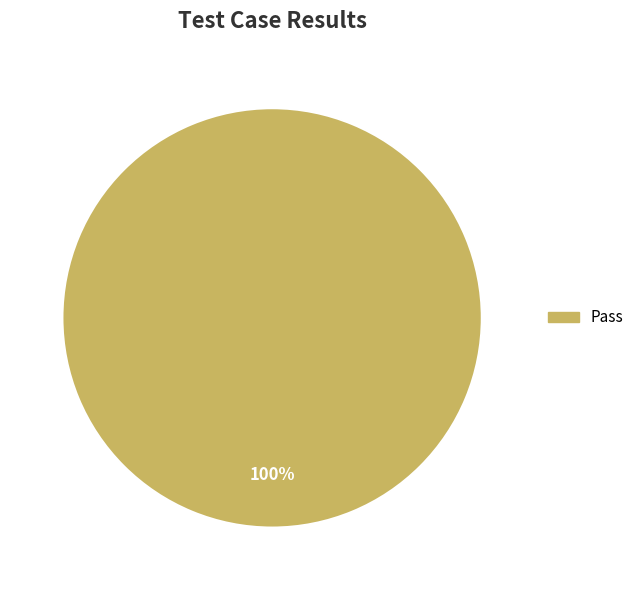

Count the number of slices in the pie.

1